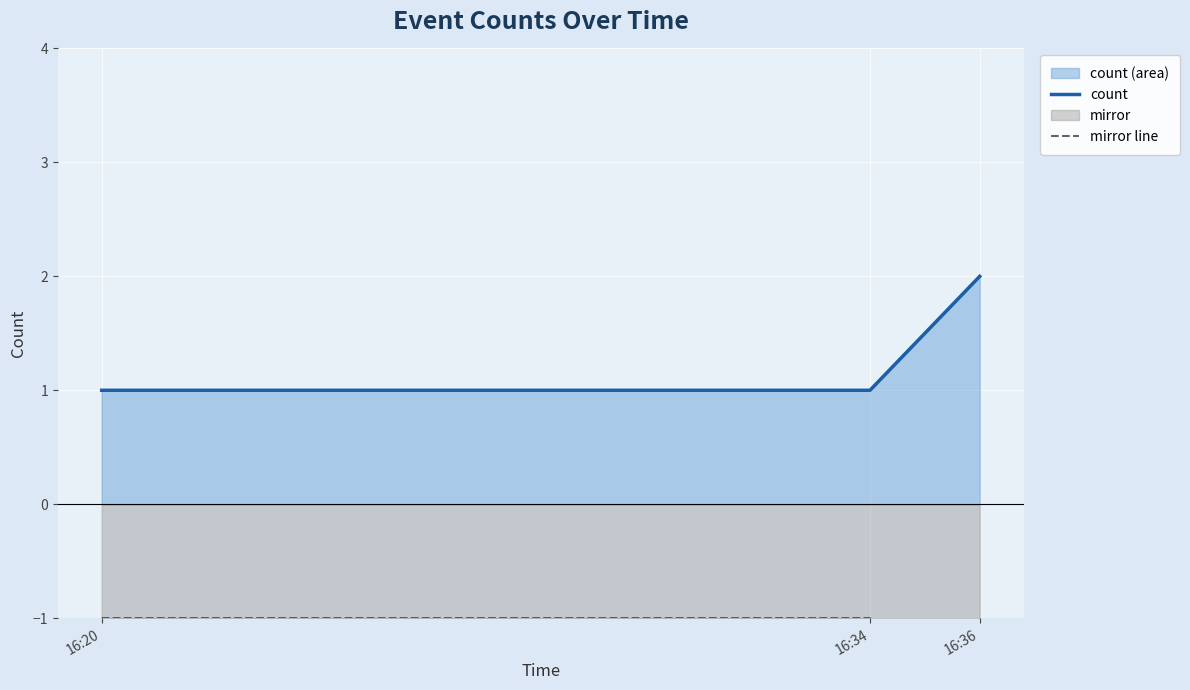

What is the greatest value displayed?

2